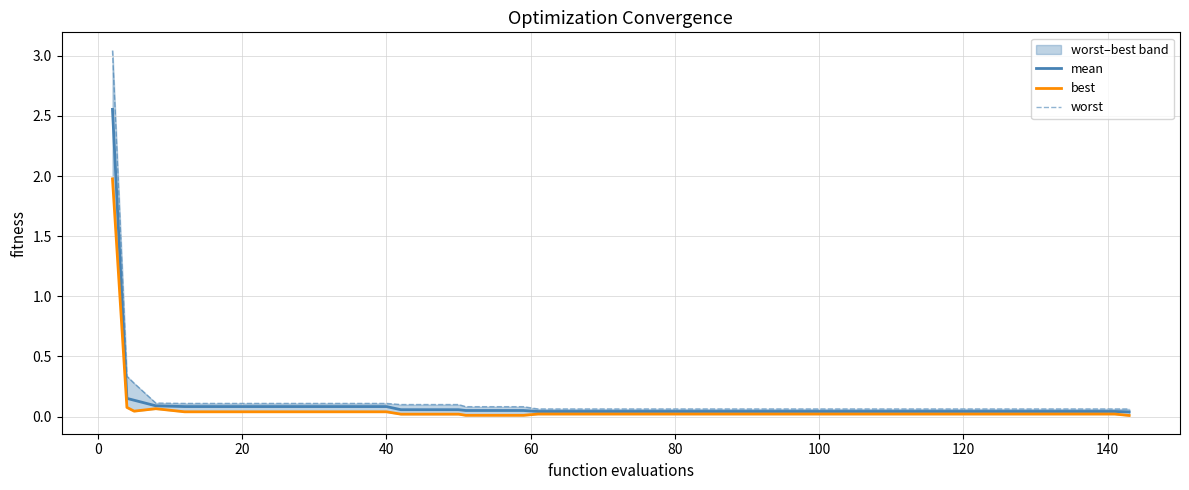

How many distinct data groups are displayed?

3